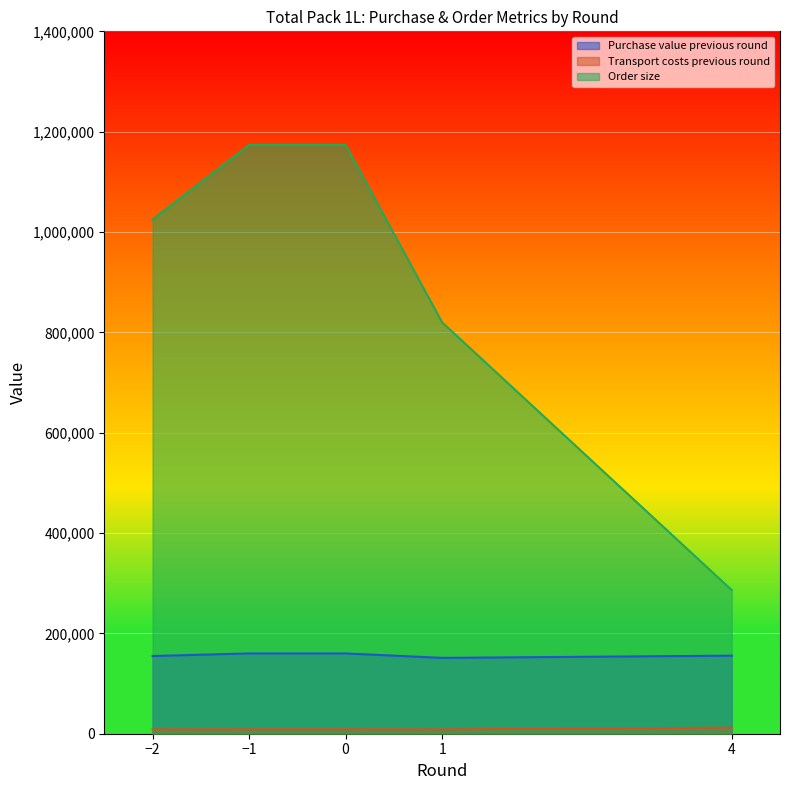

What is the greatest value displayed?

1173483.1